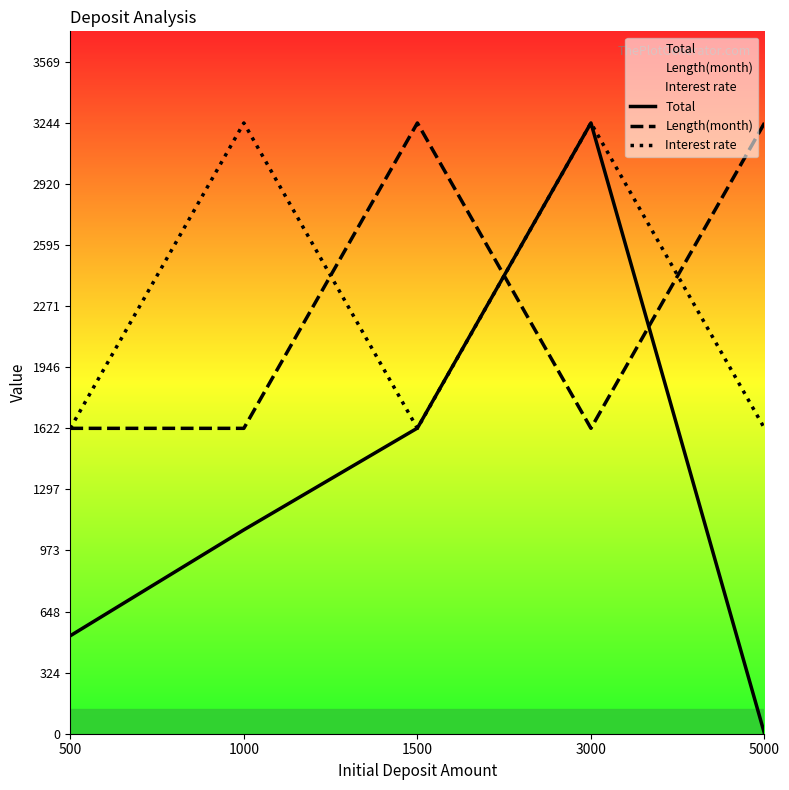

Is it true that Length(month) equals 2688.2 at 1000?

False